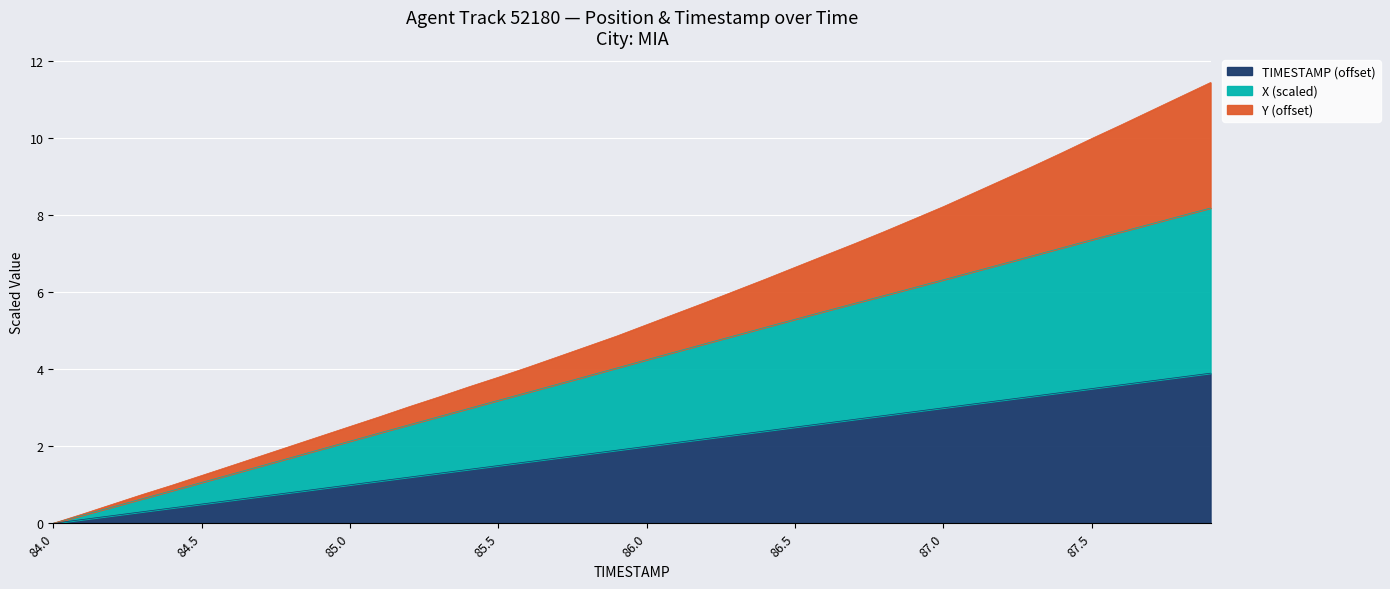

The value of TIMESTAMP (offset) at 85.0 is 1.0. True or false?

True